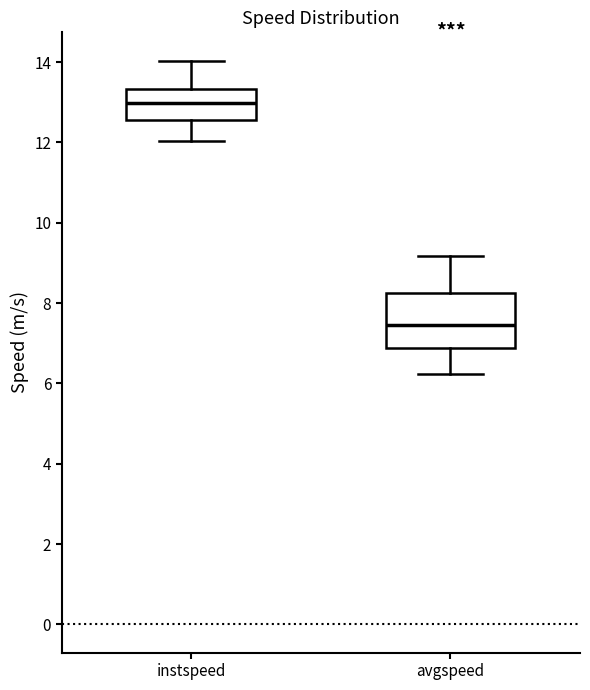

Reading left to right, read every box against the y-axis: the position of its median line, the range the box covers, and the ends of its whiskers. The values are not printed on the chart, so give them approximately, as read against the axis.

instspeed: median 13.0, box 12.6 to 13.4, whiskers 12.0 to 14.0
avgspeed: median 7.4, box 6.8 to 8.2, whiskers 6.2 to 9.2